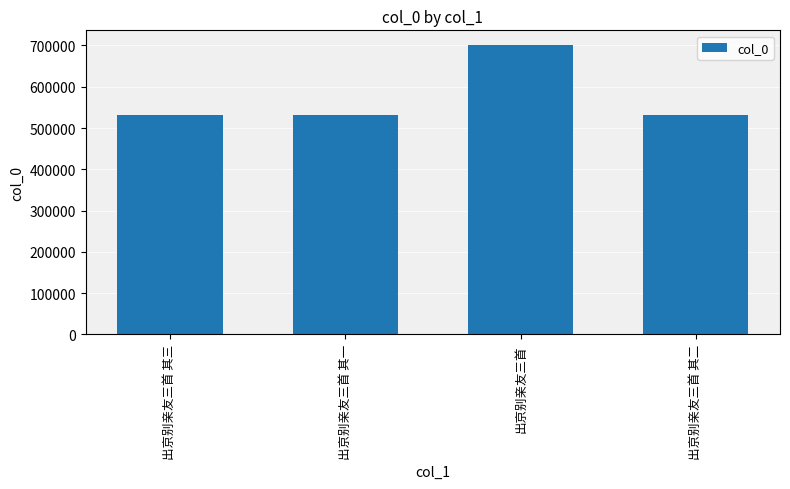

What is the value of the 2nd bar from the left?

531734